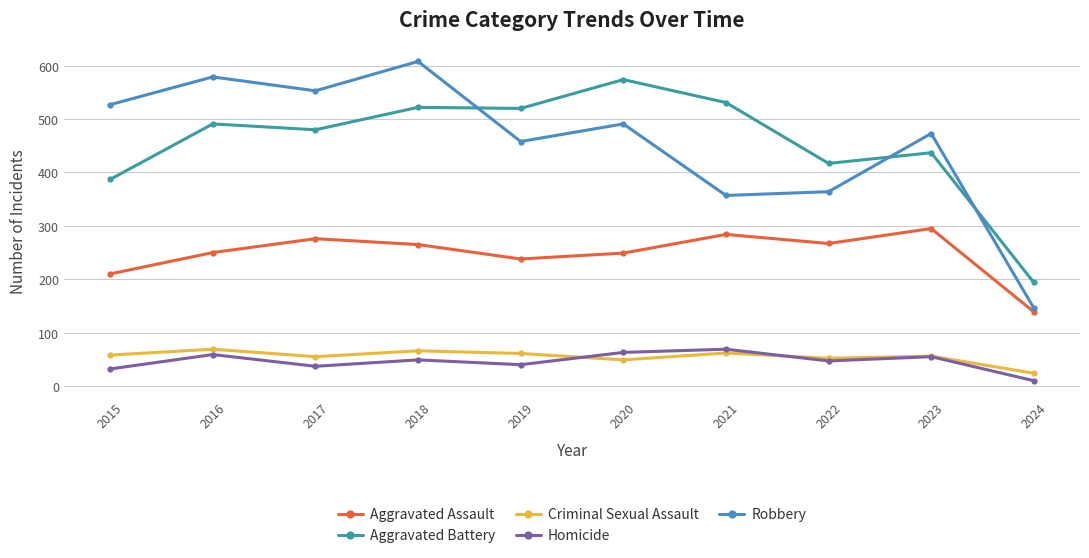

Between 2019 and 2022, which series saw the biggest shift?

Aggravated Battery